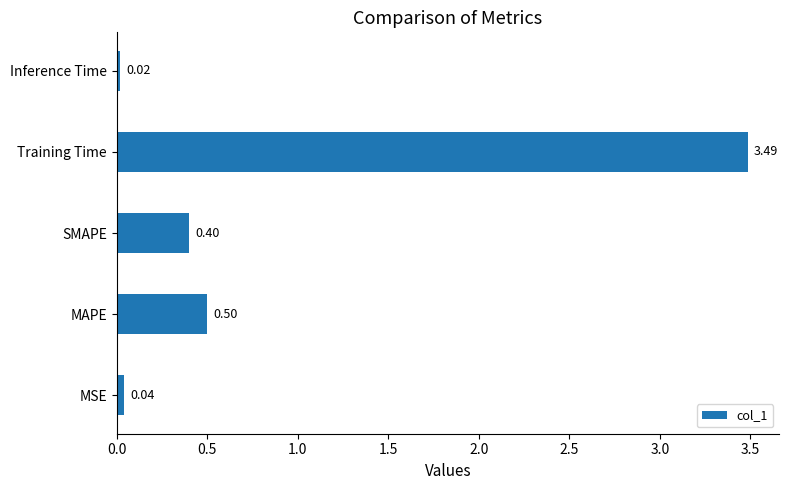

Which has a higher value, MSE or MAPE?

MAPE